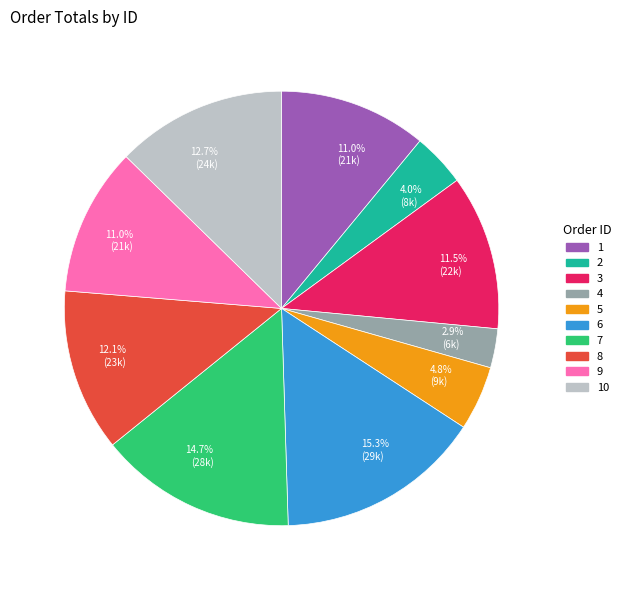

What is the total percentage of 7 and 3?

26.2%